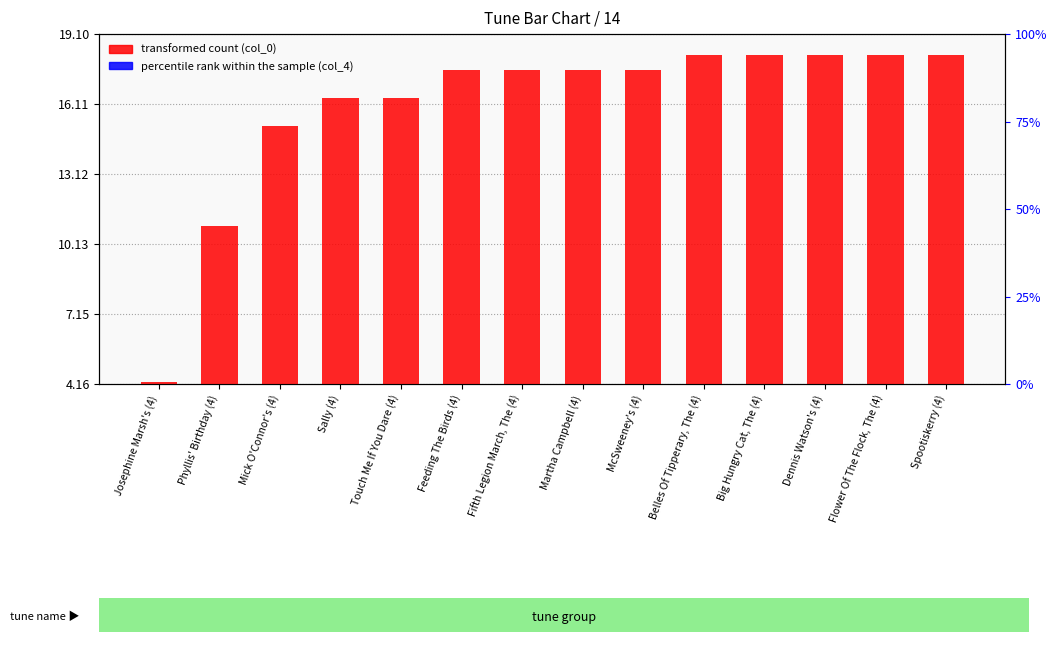

The transformed count (col_0) series shows 18.2 at Big Hungry Cat, The (4). True or false?

True